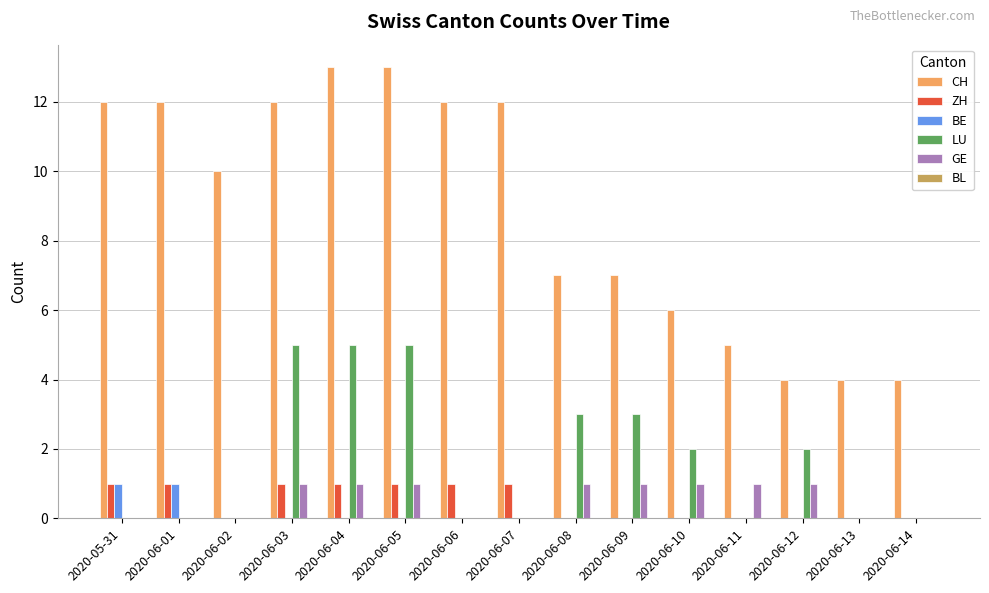

Is the value of BE at 2020-06-01 greater than the value of ZH at 2020-06-12?

Yes